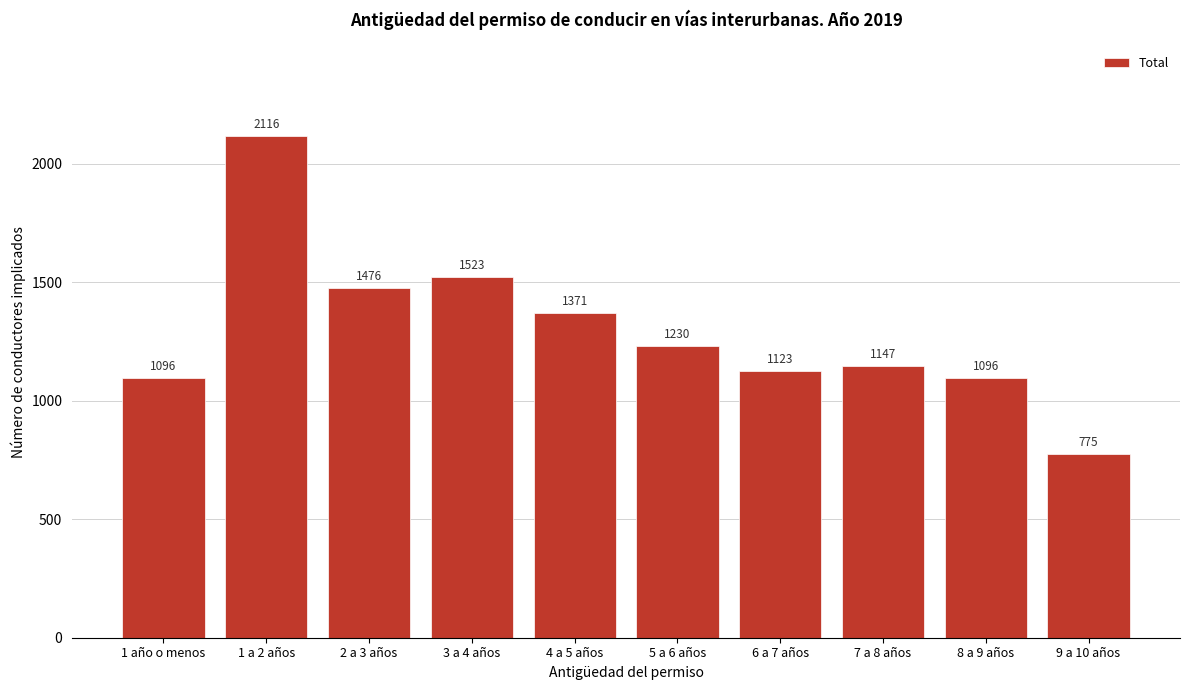

Reading left to right, list all the values displayed in this chart.

1096	2116	1476	1523	1371	1230	1123	1147	1096	775